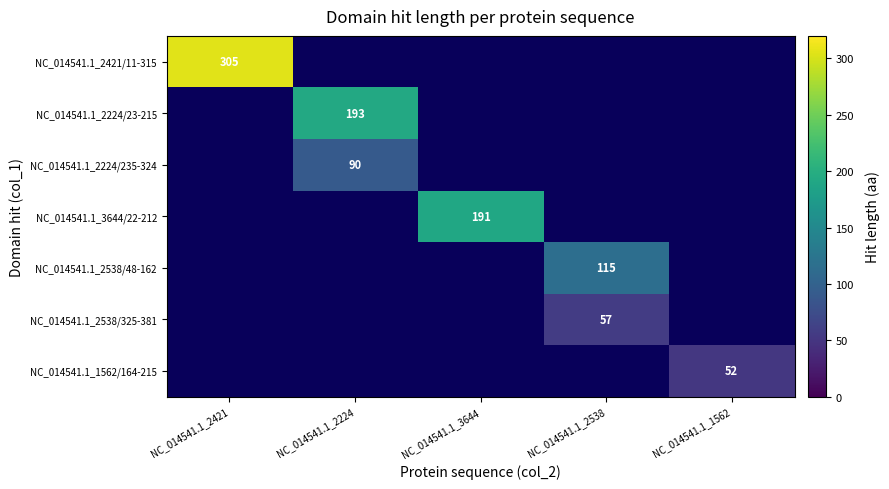

Is it true that NC_014541.1_1562/164-215 equals 52 at NC_014541.1_1562?

True